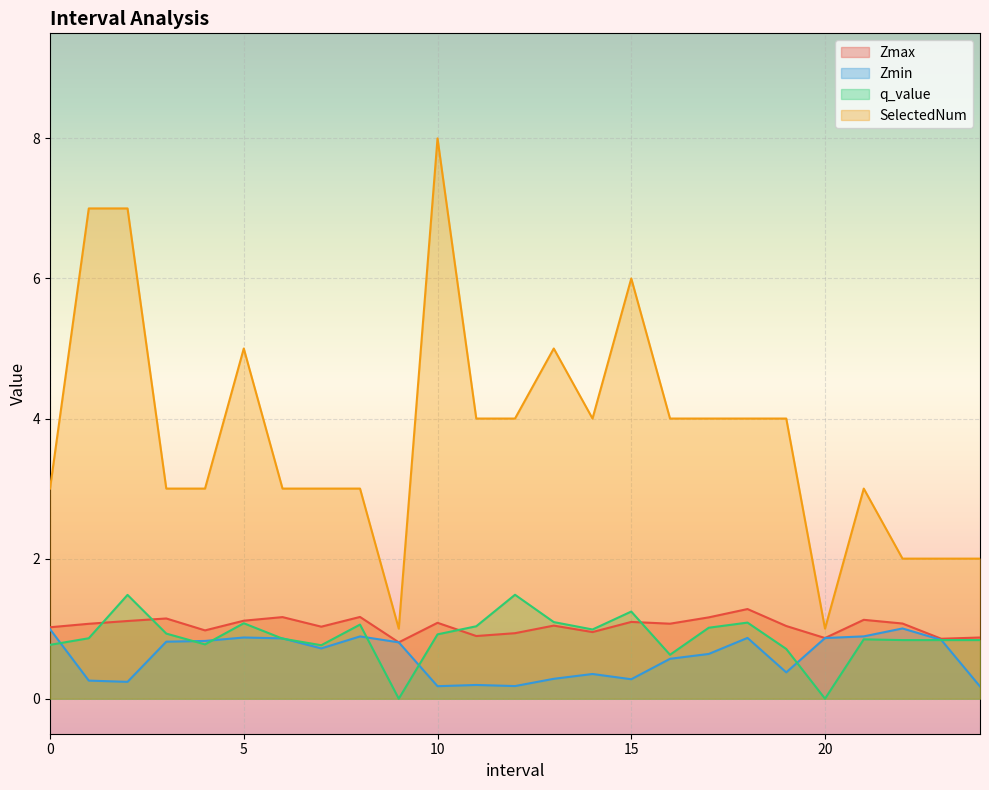

True or false: SelectedNum and Zmin cross at least once.

False